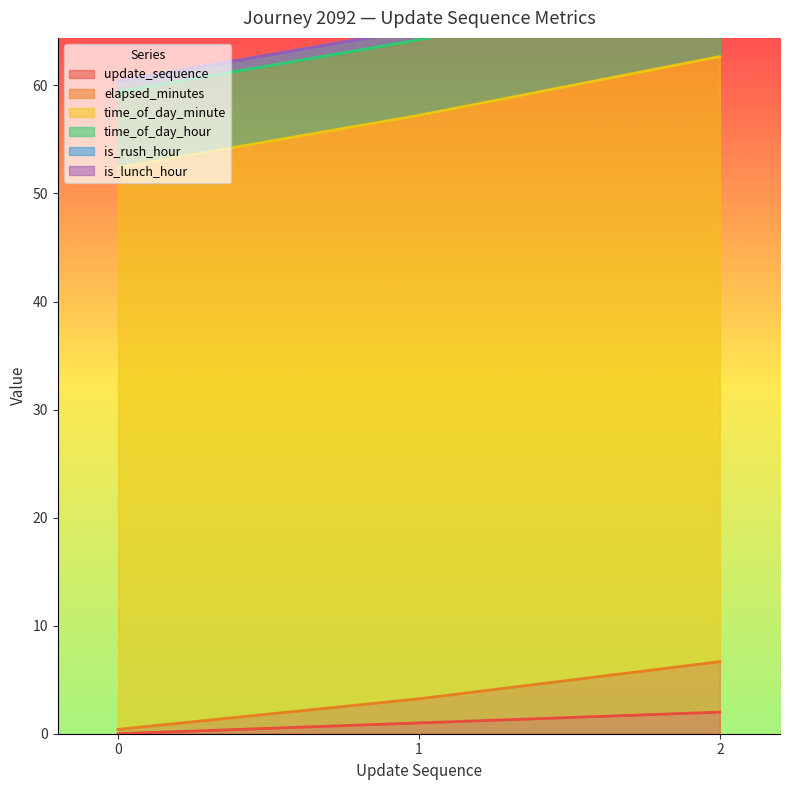

How many values in the time_of_day_minute series are below 57?

1